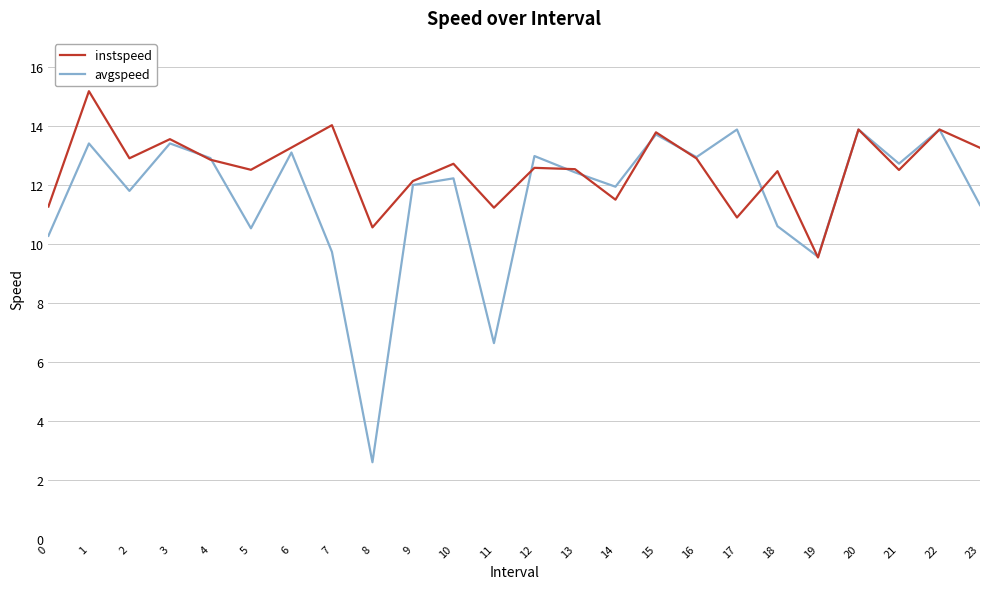

True or false: avgspeed has a value of 13.4 at 1.

True